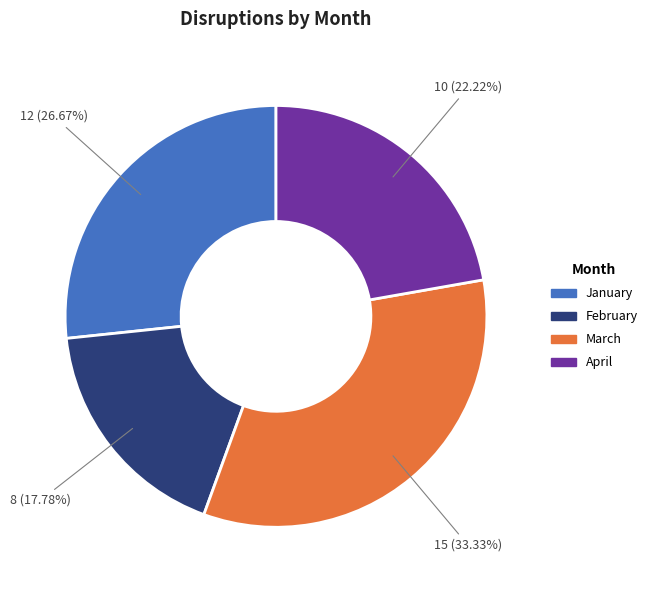

The April slice represents 32% of the pie. True or false?

False